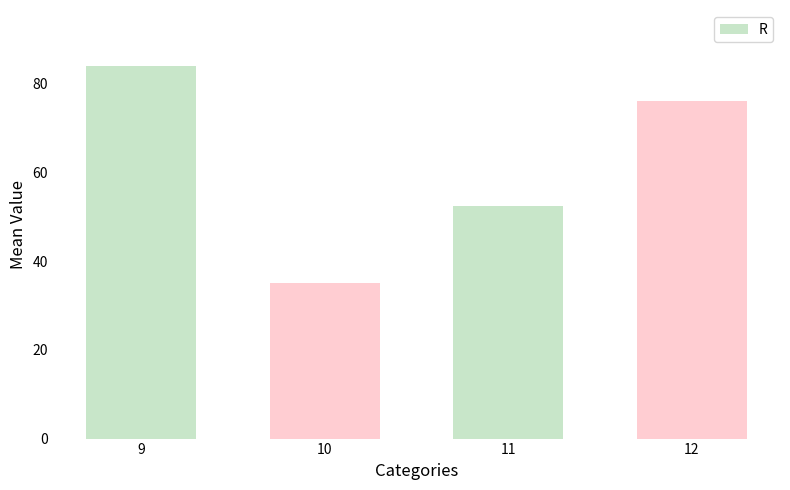

List the labels in order of value, largest first.

9, 12, 11, 10